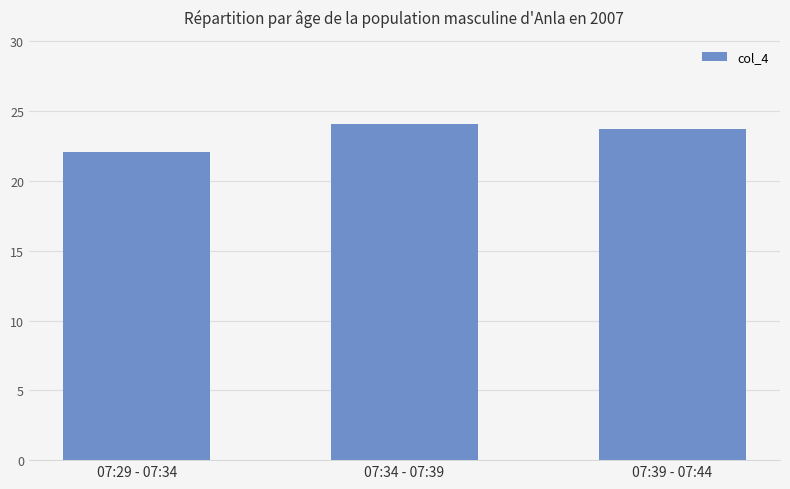

The value at 07:29 - 07:34 is 38.7. True or false?

False